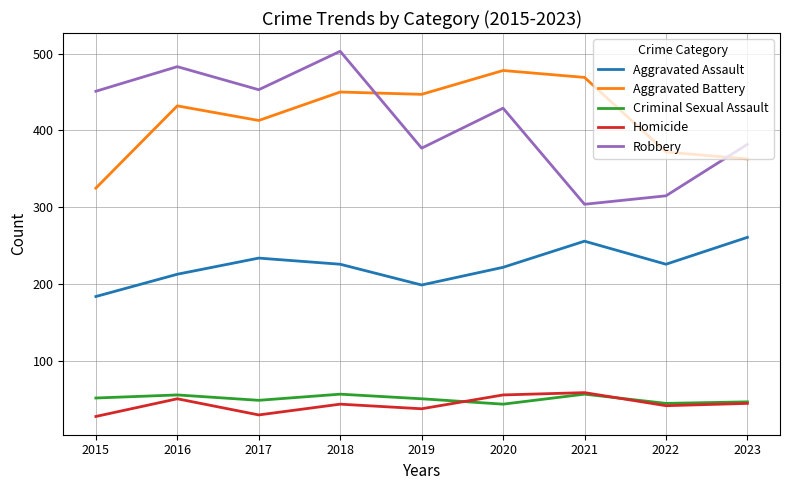

Between which two adjacent categories do Robbery and Aggravated Battery first intersect?

2018 and 2019